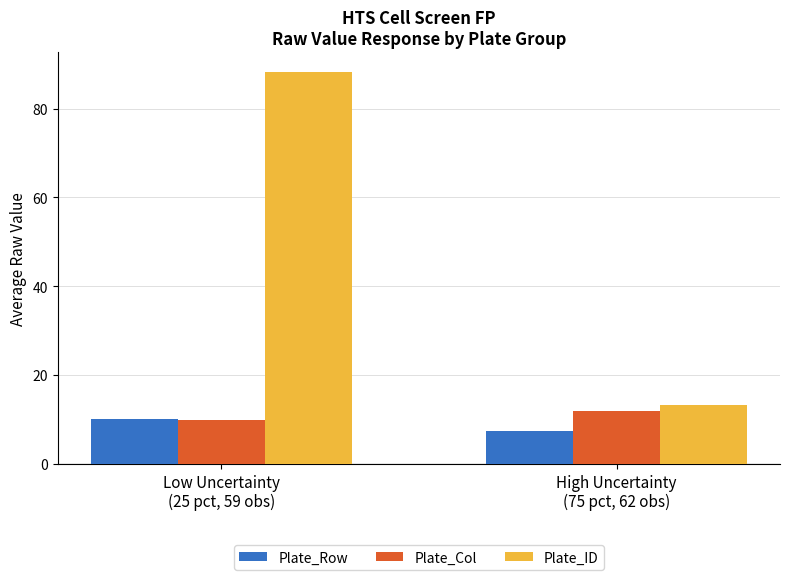

Are the bars horizontal?

No